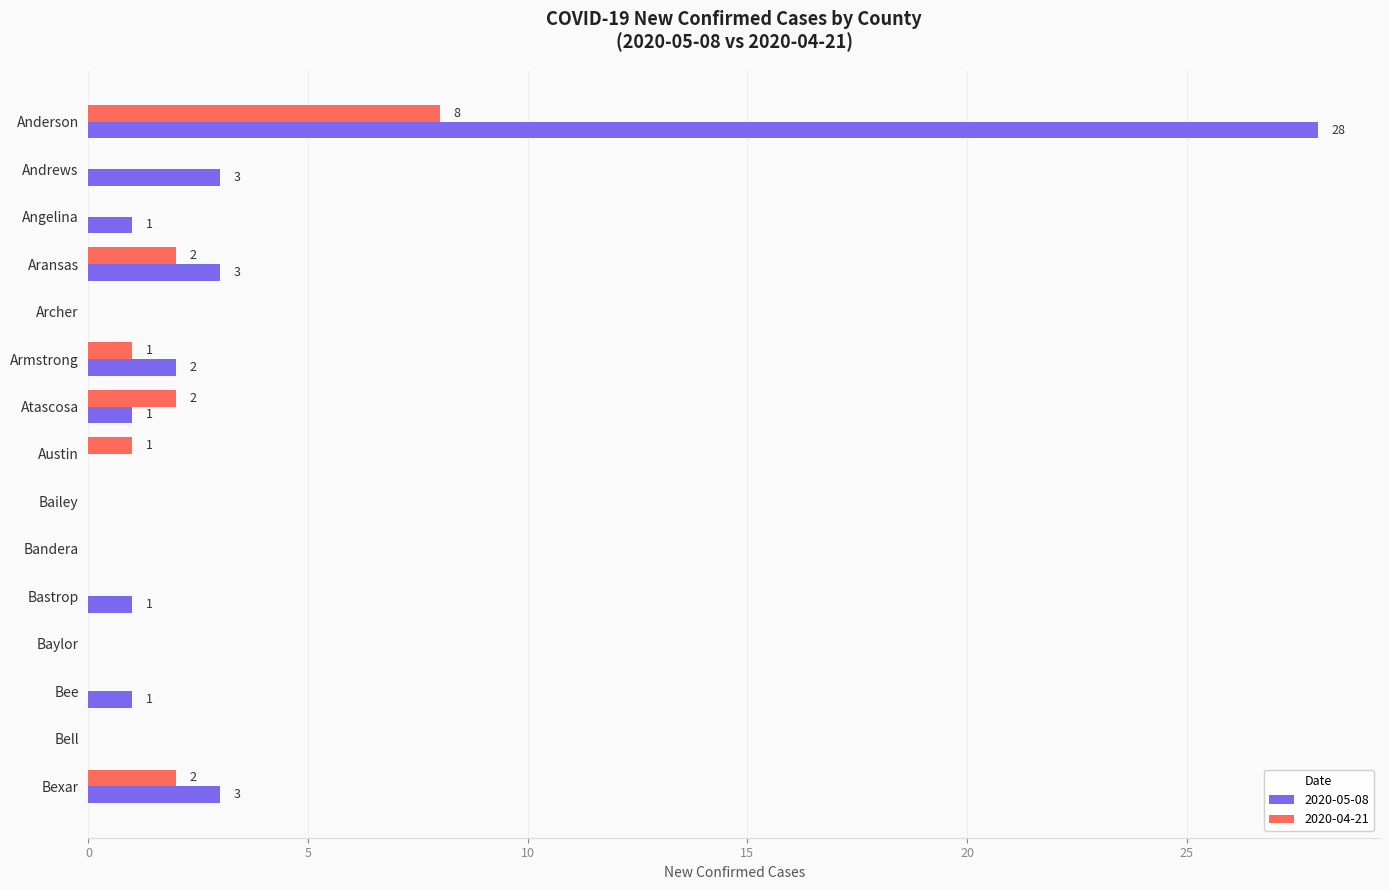

Which category has the highest value in the 2020-04-21 series?

Anderson